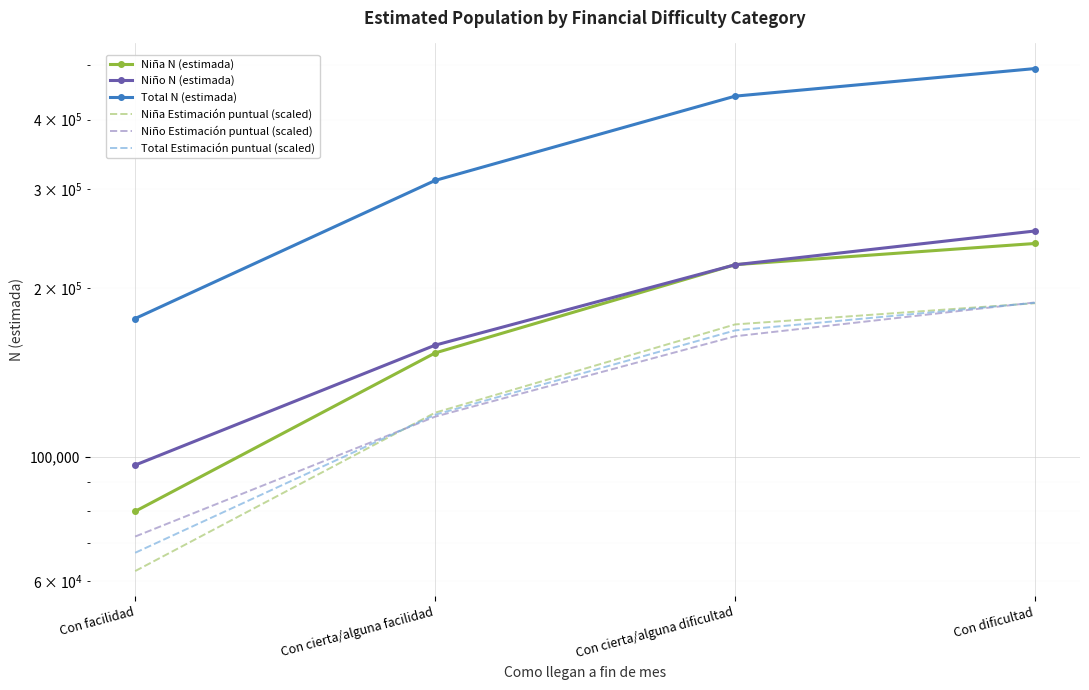

How many data points in Niña Estimación puntual (scaled) are less than 172250?

2